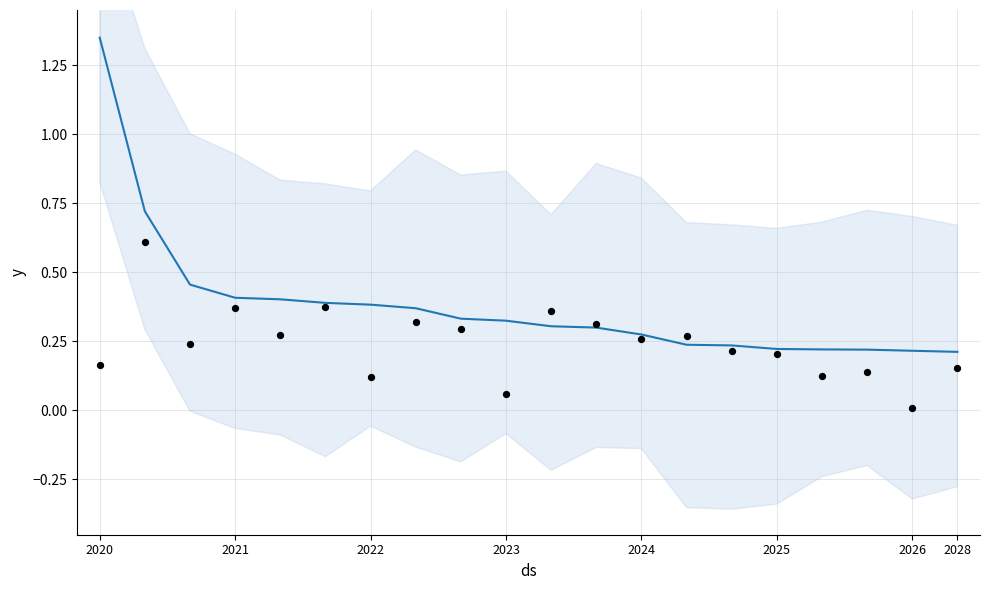

Which has a higher value, 2025 or 2021?

2021